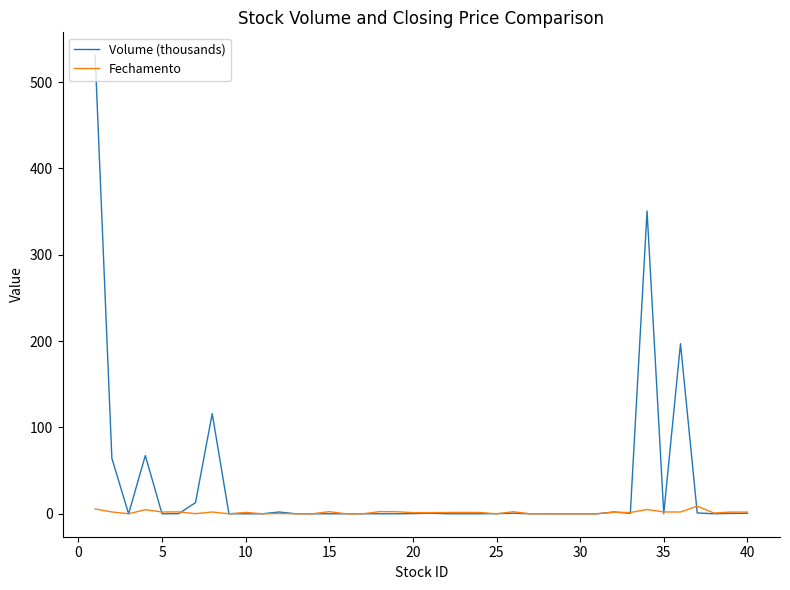

What is the maximum value for Volume (thousands)?

531.0